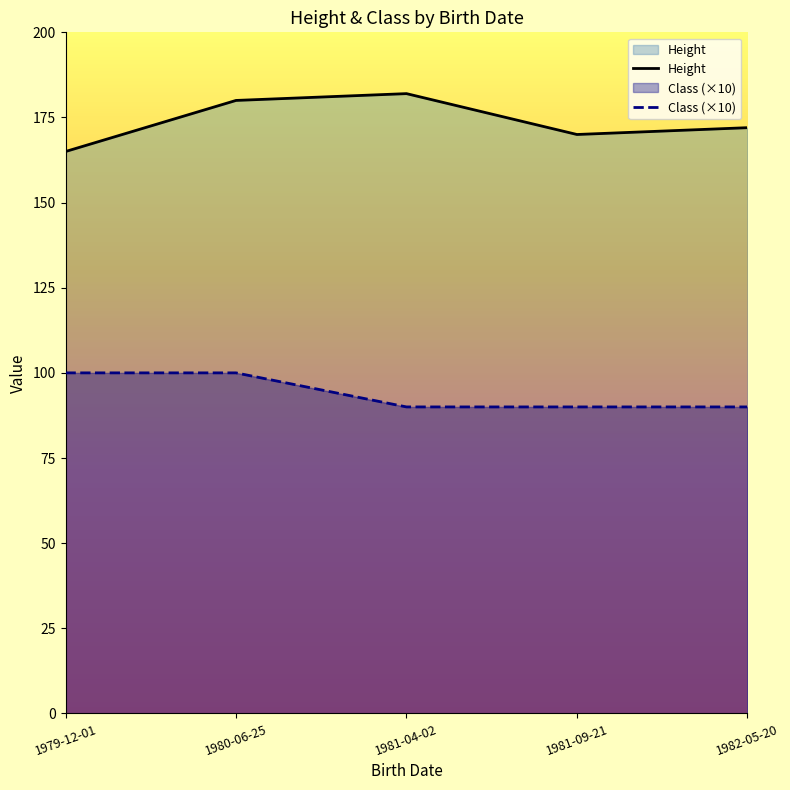

The Class (×10) series shows 90 at 1981-09-21. True or false?

True